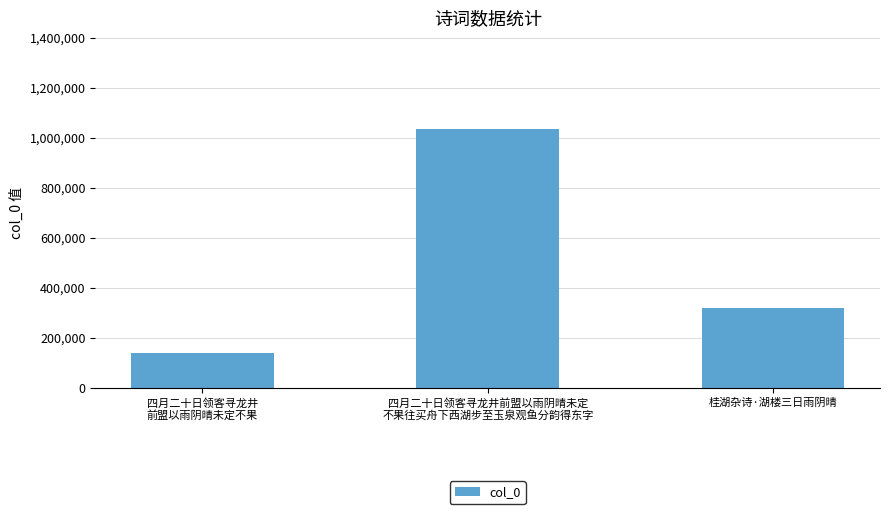

Rank the categories by value from lowest to highest.

四月二十日领客寻龙井
前盟以雨阴晴未定不果, 桂湖杂诗·湖楼三日雨阴晴, 四月二十日领客寻龙井前盟以雨阴晴未定
不果往买舟下西湖步至玉泉观鱼分韵得东字